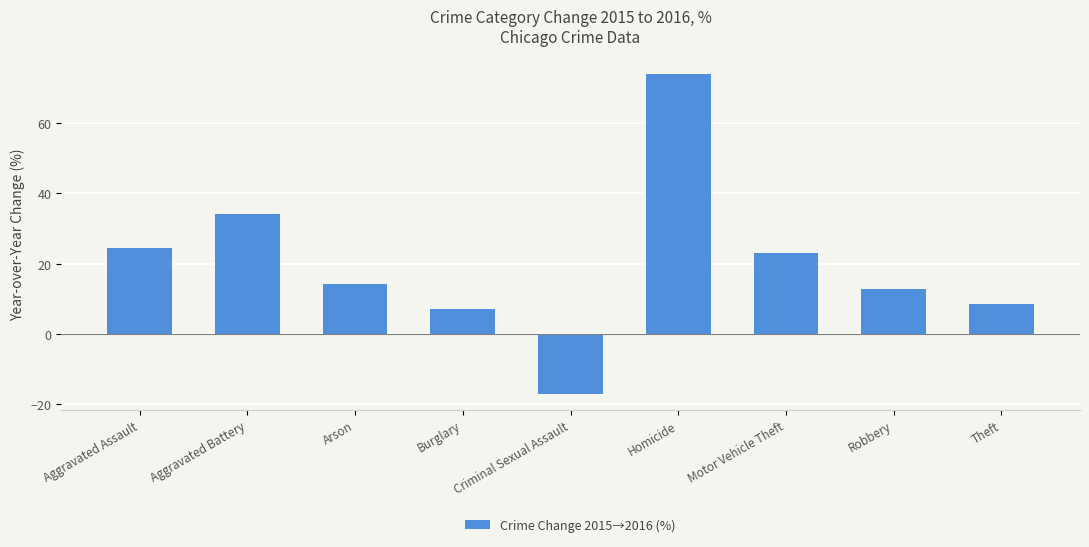

Is it true that the value at Robbery is 3.4?

False